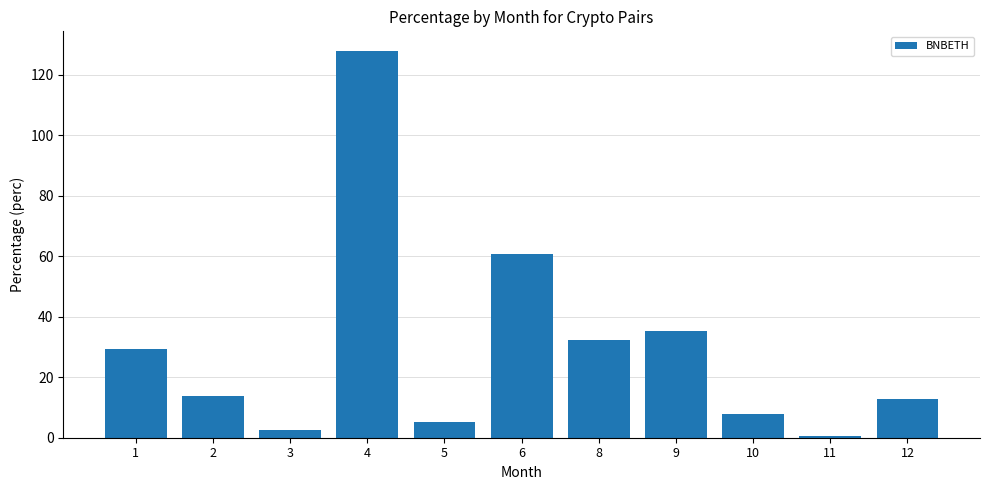

What is the change in value from 2 to 6?

+46.8